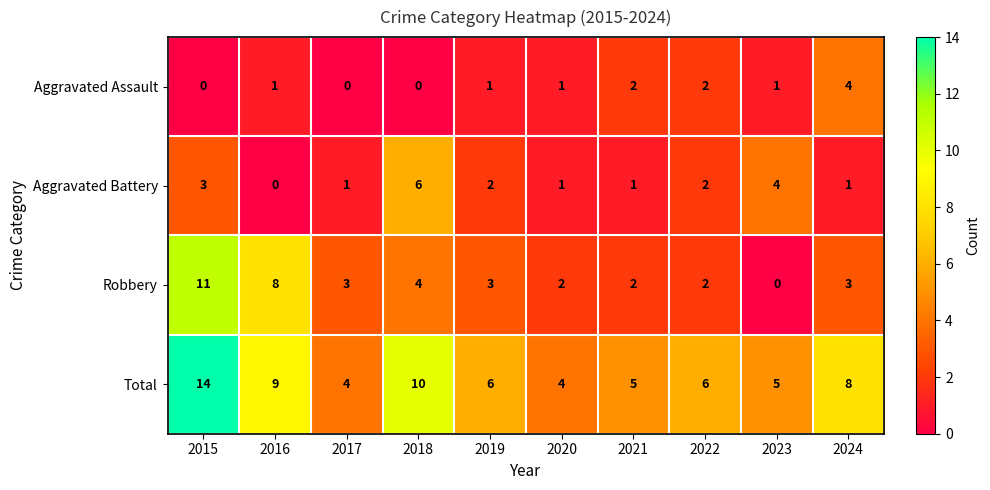

Where does the Aggravated Battery series first go above 2?

2015